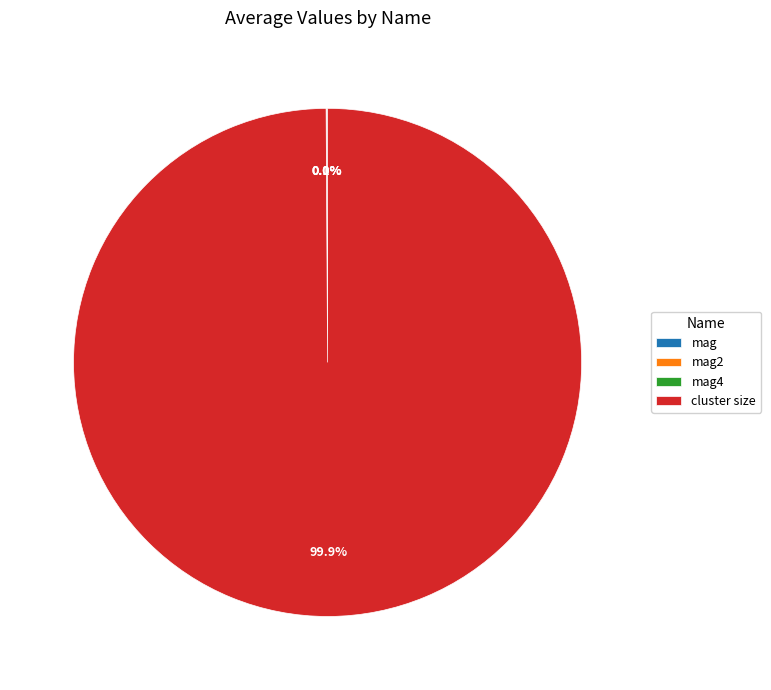

What percentage is NOT represented by cluster size?

0.1%